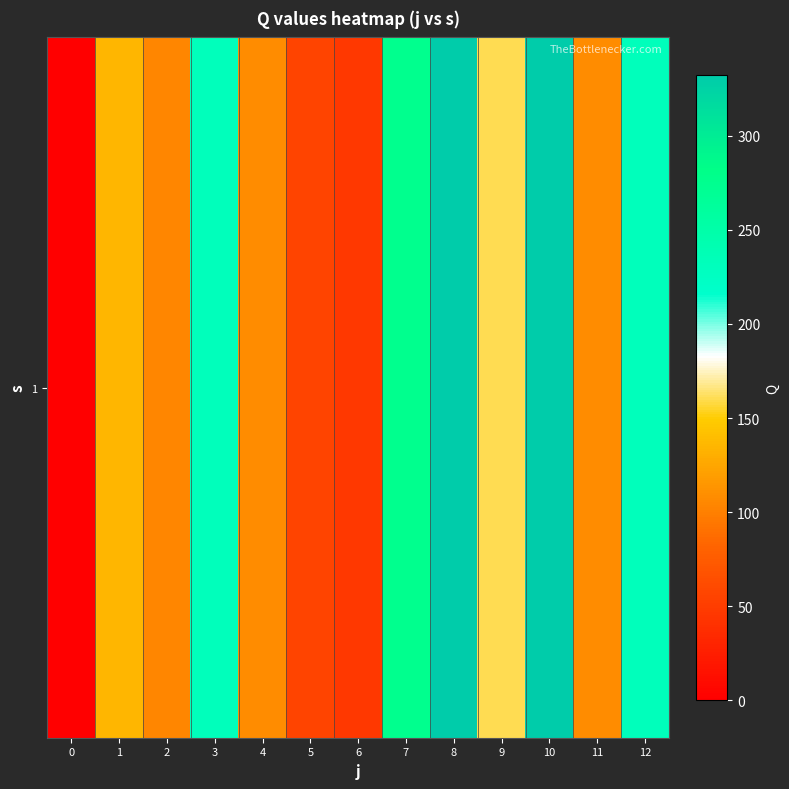

How many data points are above 135?

7